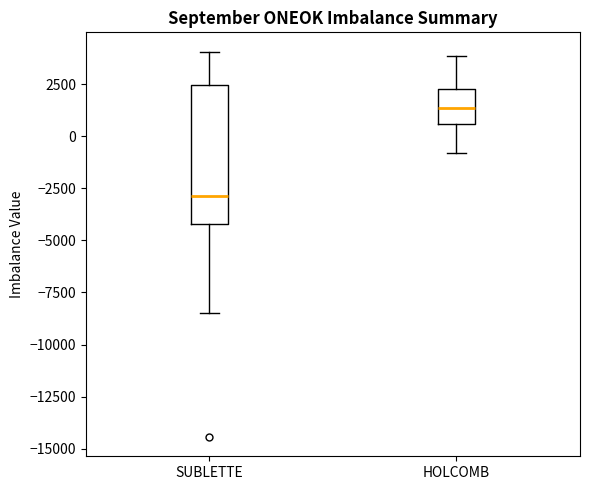

Reading left to right, transcribe this box plot: for each box, give where its median line is, the range the box spans, and where its two whiskers end, as read against the y-axis. The values are not printed on the chart, so give them approximately, as read against the axis.

SUBLETTE: median -3000, box -4000 to 2500, whiskers -8500 to 4000
HOLCOMB: median 1500, box 500 to 2500, whiskers -1000 to 4000